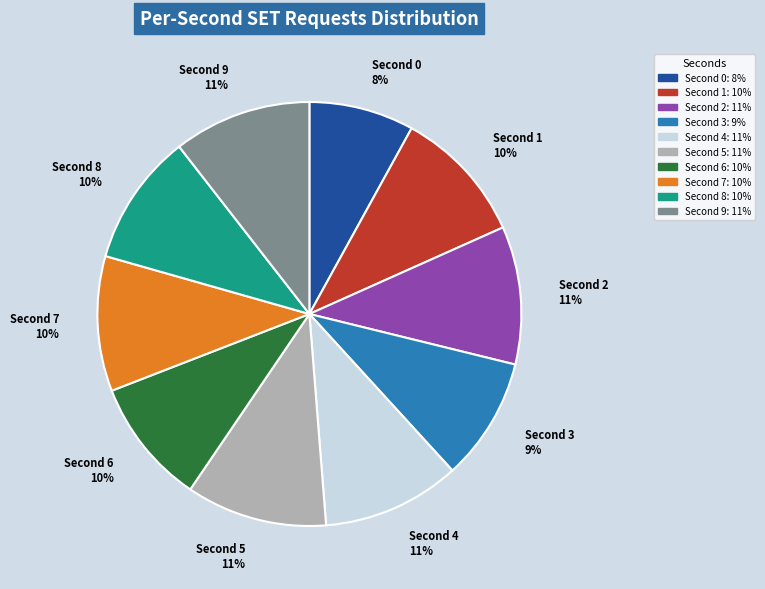

Count the number of slices in the pie.

10